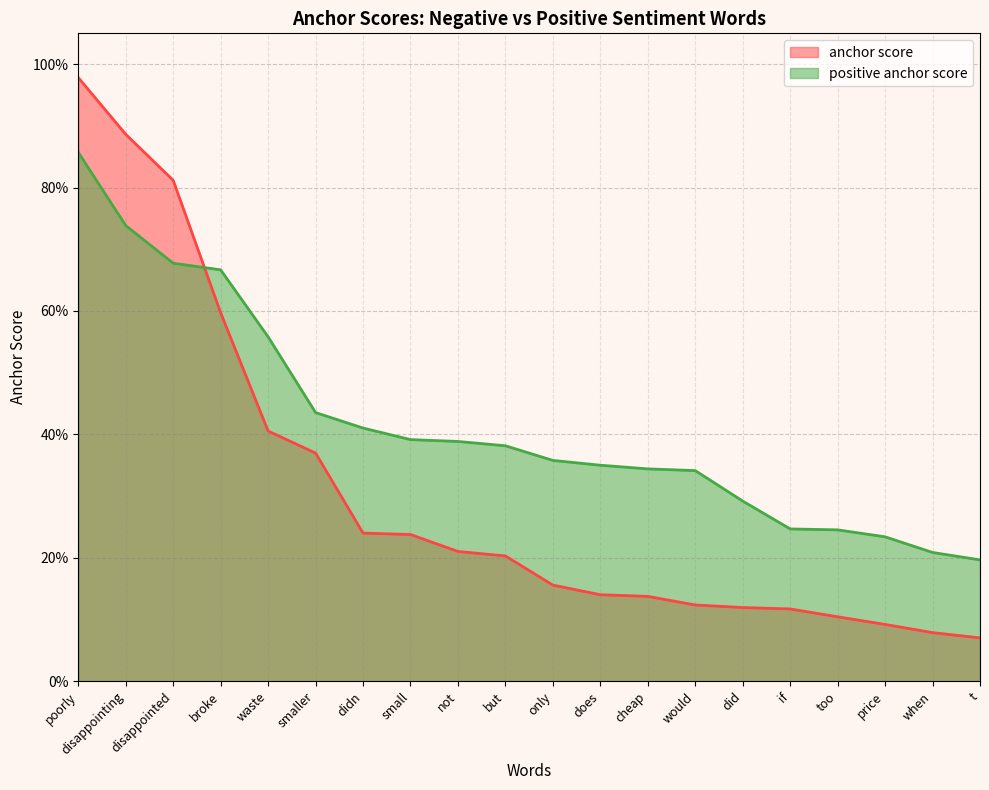

Which series has the largest total across all categories?

positive anchor score